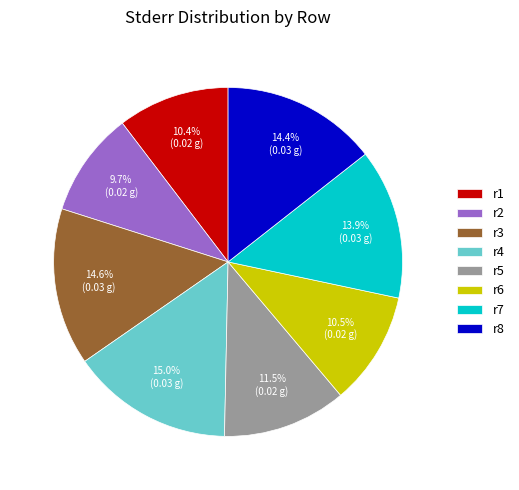

Does r2 represent more than half of the total?

No